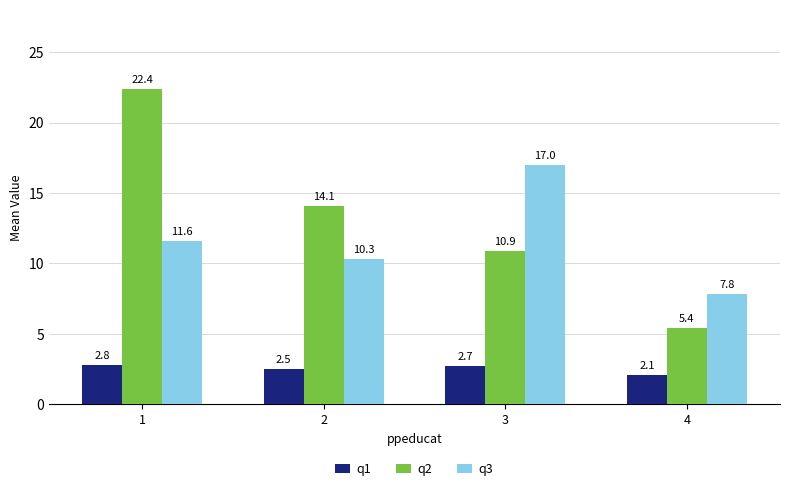

Is the value of q3 at 4 greater than the value of q1 at 1?

Yes